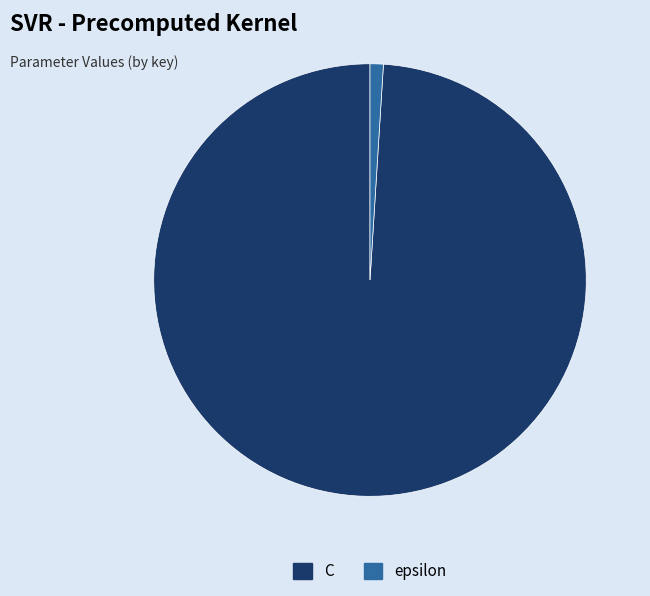

Does C represent more than half of the total?

Yes